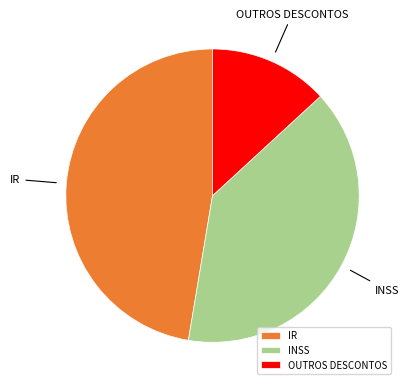

Is there any slice that represents more than half of the pie?

No